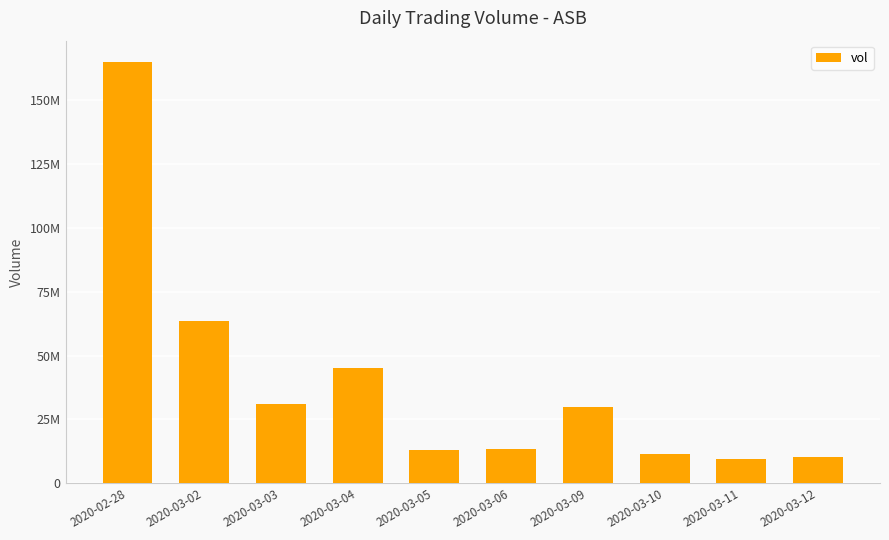

Rank the categories by value from lowest to highest.

2020-03-11, 2020-03-12, 2020-03-10, 2020-03-05, 2020-03-06, 2020-03-09, 2020-03-03, 2020-03-04, 2020-03-02, 2020-02-28